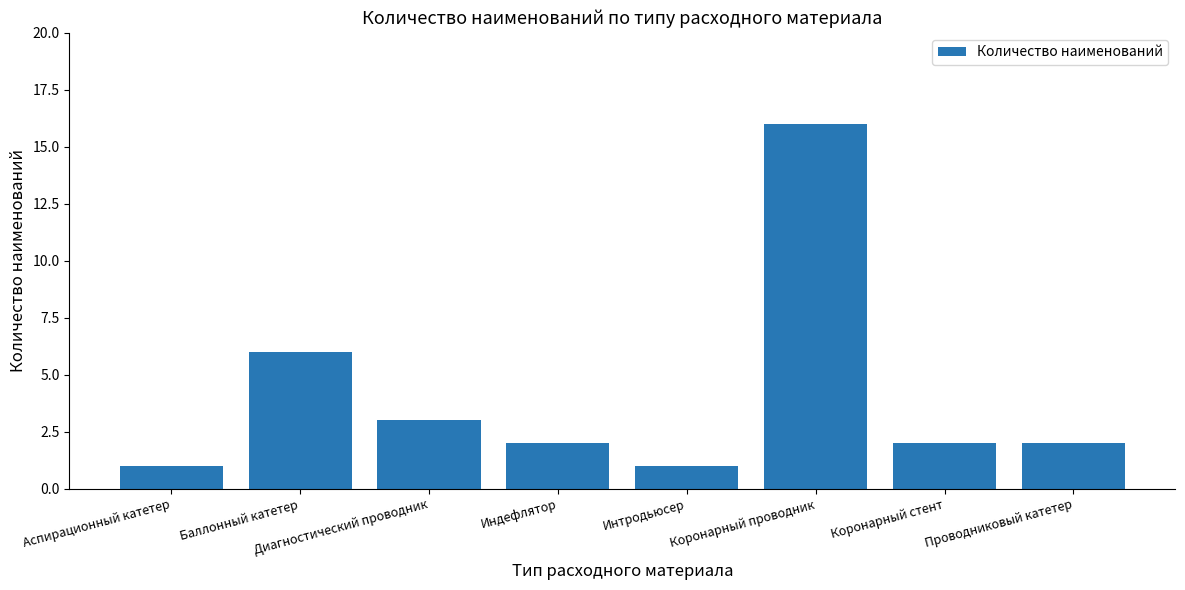

At which label does the data first exceed 2?

Баллонный катетер